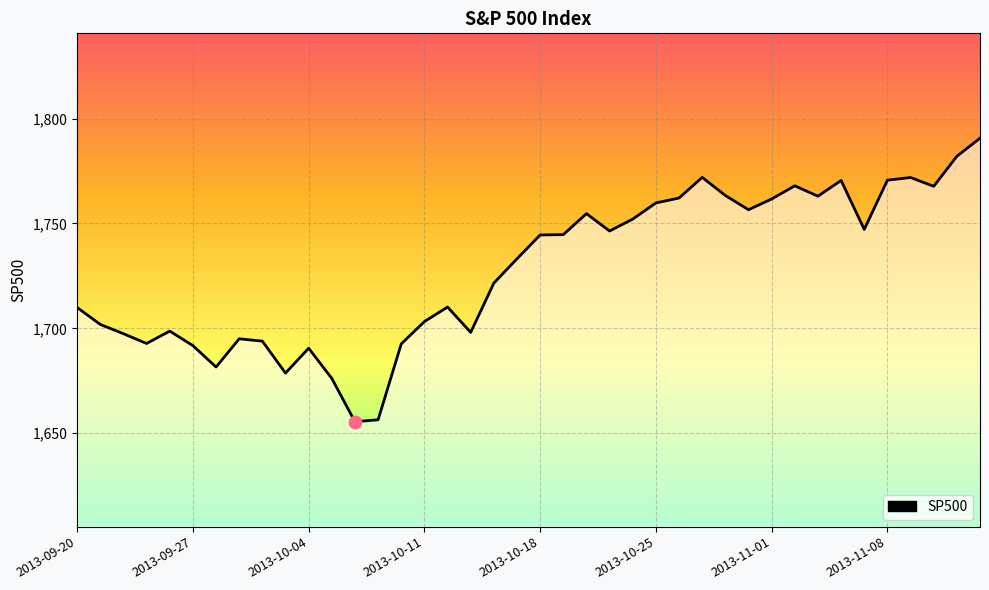

Is it true that the value at 2013-11-01 is 1761.6?

True